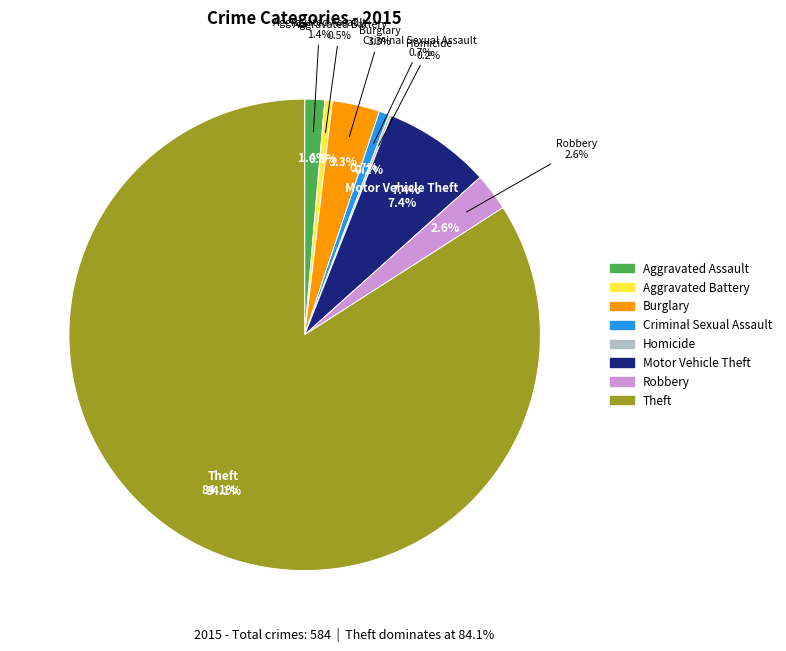

How many slices are in this pie chart?

8